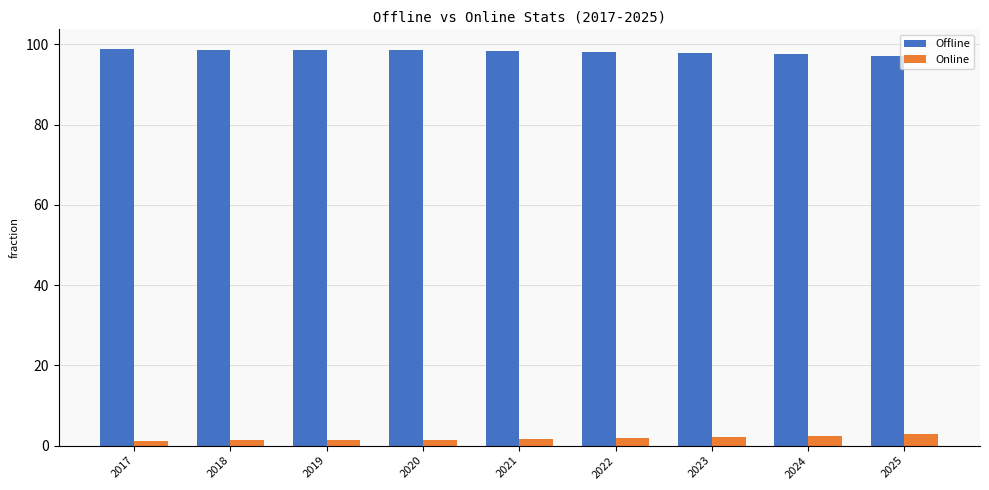

What is the greatest value displayed?

98.8